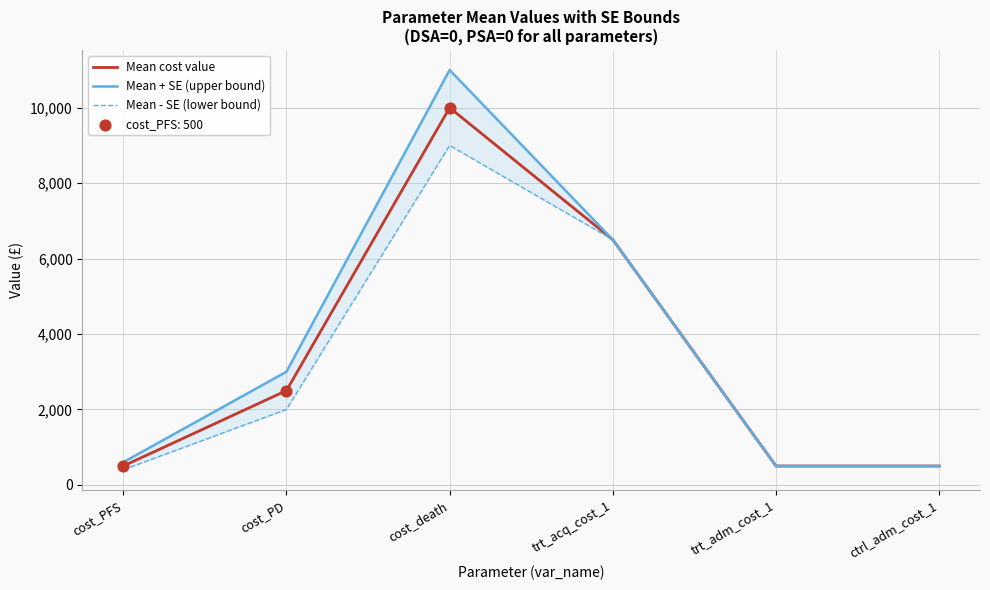

Which series has the largest total across all categories?

Mean + SE (upper bound)